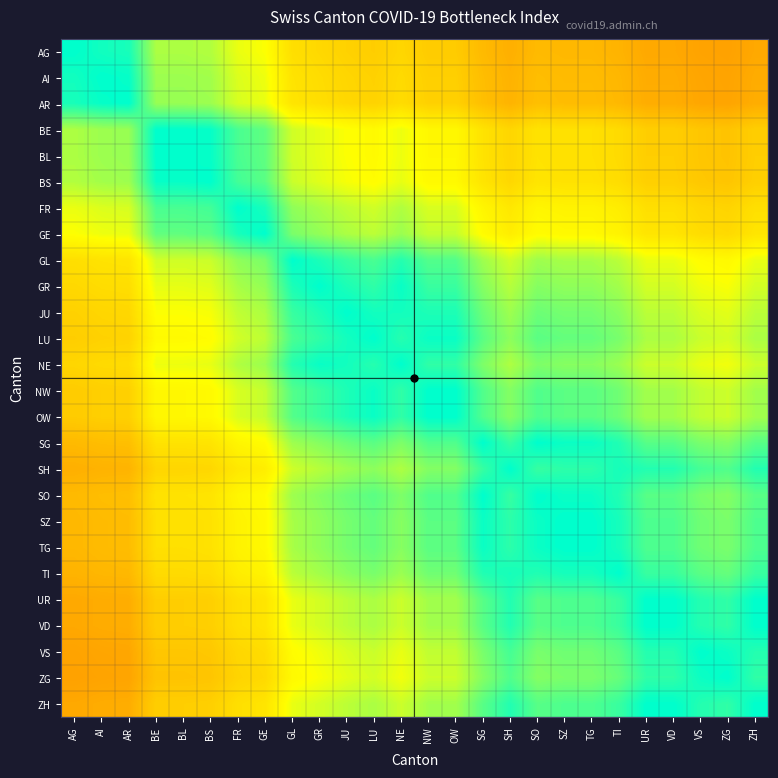

Reading left to right, transcribe all the data shown in this chart.

AG: AG=1.0	AI=1.0	AR=1.0	BE=0.8	BL=0.8	BS=0.8	FR=0.8	GE=0.8	GL=0.7	GR=0.6	JU=0.6	LU=0.6	NE=0.6	NW=0.6	OW=0.6	SG=0.6	SH=0.5	SO=0.6	SZ=0.6	TG=0.6	TI=0.5	UR=0.5	VD=0.5	VS=0.5	ZG=0.5	ZH=0.5
AI: AG=1.0	AI=1.0	AR=1.0	BE=0.8	BL=0.8	BS=0.8	FR=0.8	GE=0.8	GL=0.7	GR=0.7	JU=0.6	LU=0.6	NE=0.6	NW=0.6	OW=0.6	SG=0.6	SH=0.5	SO=0.6	SZ=0.6	TG=0.6	TI=0.5	UR=0.5	VD=0.5	VS=0.5	ZG=0.5	ZH=0.5
AR: AG=1.0	AI=1.0	AR=1.0	BE=0.9	BL=0.9	BS=0.8	FR=0.8	GE=0.8	GL=0.7	GR=0.7	JU=0.6	LU=0.6	NE=0.7	NW=0.6	OW=0.6	SG=0.6	SH=0.5	SO=0.6	SZ=0.6	TG=0.6	TI=0.6	UR=0.5	VD=0.5	VS=0.5	ZG=0.5	ZH=0.5
BE: AG=0.8	AI=0.8	AR=0.9	BE=1.0	BL=1.0	BS=1.0	FR=0.9	GE=0.9	GL=0.8	GR=0.8	JU=0.8	LU=0.7	NE=0.8	NW=0.7	OW=0.7	SG=0.7	SH=0.6	SO=0.7	SZ=0.7	TG=0.7	TI=0.6	UR=0.6	VD=0.6	VS=0.6	ZG=0.6	ZH=0.6
BL: AG=0.8	AI=0.8	AR=0.9	BE=1.0	BL=1.0	BS=1.0	FR=0.9	GE=0.9	GL=0.8	GR=0.8	JU=0.8	LU=0.7	NE=0.8	NW=0.7	OW=0.7	SG=0.7	SH=0.6	SO=0.7	SZ=0.7	TG=0.7	TI=0.6	UR=0.6	VD=0.6	VS=0.6	ZG=0.6	ZH=0.6
BS: AG=0.8	AI=0.8	AR=0.8	BE=1.0	BL=1.0	BS=1.0	FR=0.9	GE=0.9	GL=0.8	GR=0.8	JU=0.8	LU=0.7	NE=0.8	NW=0.7	OW=0.7	SG=0.7	SH=0.6	SO=0.7	SZ=0.7	TG=0.7	TI=0.7	UR=0.6	VD=0.6	VS=0.6	ZG=0.6	ZH=0.6
FR: AG=0.8	AI=0.8	AR=0.8	BE=0.9	BL=0.9	BS=0.9	FR=1.0	GE=1.0	GL=0.9	GR=0.8	JU=0.8	LU=0.8	NE=0.8	NW=0.8	OW=0.8	SG=0.7	SH=0.7	SO=0.7	SZ=0.7	TG=0.7	TI=0.7	UR=0.7	VD=0.7	VS=0.6	ZG=0.6	ZH=0.7
GE: AG=0.8	AI=0.8	AR=0.8	BE=0.9	BL=0.9	BS=0.9	FR=1.0	GE=1.0	GL=0.9	GR=0.9	JU=0.8	LU=0.8	NE=0.8	NW=0.8	OW=0.8	SG=0.7	SH=0.7	SO=0.7	SZ=0.7	TG=0.7	TI=0.7	UR=0.7	VD=0.7	VS=0.7	ZG=0.6	ZH=0.7
GL: AG=0.7	AI=0.7	AR=0.7	BE=0.8	BL=0.8	BS=0.8	FR=0.9	GE=0.9	GL=1.0	GR=1.0	JU=0.9	LU=0.9	NE=1.0	NW=0.9	OW=0.9	SG=0.8	SH=0.8	SO=0.8	SZ=0.8	TG=0.8	TI=0.8	UR=0.8	VD=0.8	VS=0.7	ZG=0.7	ZH=0.8
GR: AG=0.6	AI=0.7	AR=0.7	BE=0.8	BL=0.8	BS=0.8	FR=0.8	GE=0.9	GL=1.0	GR=1.0	JU=1.0	LU=1.0	NE=1.0	NW=0.9	OW=0.9	SG=0.9	SH=0.8	SO=0.9	SZ=0.9	TG=0.9	TI=0.8	UR=0.8	VD=0.8	VS=0.8	ZG=0.8	ZH=0.8
JU: AG=0.6	AI=0.6	AR=0.6	BE=0.8	BL=0.8	BS=0.8	FR=0.8	GE=0.8	GL=0.9	GR=1.0	JU=1.0	LU=1.0	NE=1.0	NW=1.0	OW=1.0	SG=0.9	SH=0.8	SO=0.9	SZ=0.9	TG=0.9	TI=0.9	UR=0.8	VD=0.8	VS=0.8	ZG=0.8	ZH=0.8
LU: AG=0.6	AI=0.6	AR=0.6	BE=0.7	BL=0.7	BS=0.7	FR=0.8	GE=0.8	GL=0.9	GR=1.0	JU=1.0	LU=1.0	NE=1.0	NW=1.0	OW=1.0	SG=0.9	SH=0.9	SO=0.9	SZ=0.9	TG=0.9	TI=0.9	UR=0.8	VD=0.8	VS=0.8	ZG=0.8	ZH=0.8
NE: AG=0.6	AI=0.6	AR=0.7	BE=0.8	BL=0.8	BS=0.8	FR=0.8	GE=0.8	GL=1.0	GR=1.0	JU=1.0	LU=1.0	NE=1.0	NW=1.0	OW=1.0	SG=0.9	SH=0.8	SO=0.9	SZ=0.9	TG=0.9	TI=0.8	UR=0.8	VD=0.8	VS=0.8	ZG=0.8	ZH=0.8
NW: AG=0.6	AI=0.6	AR=0.6	BE=0.7	BL=0.7	BS=0.7	FR=0.8	GE=0.8	GL=0.9	GR=0.9	JU=1.0	LU=1.0	NE=1.0	NW=1.0	OW=1.0	SG=0.9	SH=0.9	SO=0.9	SZ=0.9	TG=0.9	TI=0.9	UR=0.8	VD=0.8	VS=0.8	ZG=0.8	ZH=0.8
OW: AG=0.6	AI=0.6	AR=0.6	BE=0.7	BL=0.7	BS=0.7	FR=0.8	GE=0.8	GL=0.9	GR=0.9	JU=1.0	LU=1.0	NE=1.0	NW=1.0	OW=1.0	SG=0.9	SH=0.9	SO=0.9	SZ=0.9	TG=0.9	TI=0.9	UR=0.8	VD=0.8	VS=0.8	ZG=0.8	ZH=0.8
SG: AG=0.6	AI=0.6	AR=0.6	BE=0.7	BL=0.7	BS=0.7	FR=0.7	GE=0.7	GL=0.8	GR=0.9	JU=0.9	LU=0.9	NE=0.9	NW=0.9	OW=0.9	SG=1.0	SH=0.9	SO=1.0	SZ=1.0	TG=1.0	TI=1.0	UR=0.9	VD=0.9	VS=0.9	ZG=0.9	ZH=0.9
SH: AG=0.5	AI=0.5	AR=0.5	BE=0.6	BL=0.6	BS=0.6	FR=0.7	GE=0.7	GL=0.8	GR=0.8	JU=0.8	LU=0.9	NE=0.8	NW=0.9	OW=0.9	SG=0.9	SH=1.0	SO=0.9	SZ=1.0	TG=1.0	TI=1.0	UR=1.0	VD=1.0	VS=0.9	ZG=0.9	ZH=1.0
SO: AG=0.6	AI=0.6	AR=0.6	BE=0.7	BL=0.7	BS=0.7	FR=0.7	GE=0.7	GL=0.8	GR=0.9	JU=0.9	LU=0.9	NE=0.9	NW=0.9	OW=0.9	SG=1.0	SH=0.9	SO=1.0	SZ=1.0	TG=1.0	TI=1.0	UR=0.9	VD=0.9	VS=0.9	ZG=0.9	ZH=0.9
SZ: AG=0.6	AI=0.6	AR=0.6	BE=0.7	BL=0.7	BS=0.7	FR=0.7	GE=0.7	GL=0.8	GR=0.9	JU=0.9	LU=0.9	NE=0.9	NW=0.9	OW=0.9	SG=1.0	SH=1.0	SO=1.0	SZ=1.0	TG=1.0	TI=1.0	UR=0.9	VD=0.9	VS=0.9	ZG=0.9	ZH=0.9
TG: AG=0.6	AI=0.6	AR=0.6	BE=0.7	BL=0.7	BS=0.7	FR=0.7	GE=0.7	GL=0.8	GR=0.9	JU=0.9	LU=0.9	NE=0.9	NW=0.9	OW=0.9	SG=1.0	SH=1.0	SO=1.0	SZ=1.0	TG=1.0	TI=1.0	UR=0.9	VD=0.9	VS=0.9	ZG=0.9	ZH=0.9
TI: AG=0.5	AI=0.5	AR=0.6	BE=0.6	BL=0.6	BS=0.7	FR=0.7	GE=0.7	GL=0.8	GR=0.8	JU=0.9	LU=0.9	NE=0.8	NW=0.9	OW=0.9	SG=1.0	SH=1.0	SO=1.0	SZ=1.0	TG=1.0	TI=1.0	UR=0.9	VD=0.9	VS=0.9	ZG=0.9	ZH=0.9
UR: AG=0.5	AI=0.5	AR=0.5	BE=0.6	BL=0.6	BS=0.6	FR=0.7	GE=0.7	GL=0.8	GR=0.8	JU=0.8	LU=0.8	NE=0.8	NW=0.8	OW=0.8	SG=0.9	SH=1.0	SO=0.9	SZ=0.9	TG=0.9	TI=0.9	UR=1.0	VD=1.0	VS=1.0	ZG=1.0	ZH=1.0
VD: AG=0.5	AI=0.5	AR=0.5	BE=0.6	BL=0.6	BS=0.6	FR=0.7	GE=0.7	GL=0.8	GR=0.8	JU=0.8	LU=0.8	NE=0.8	NW=0.8	OW=0.8	SG=0.9	SH=1.0	SO=0.9	SZ=0.9	TG=0.9	TI=0.9	UR=1.0	VD=1.0	VS=1.0	ZG=1.0	ZH=1.0
VS: AG=0.5	AI=0.5	AR=0.5	BE=0.6	BL=0.6	BS=0.6	FR=0.6	GE=0.7	GL=0.7	GR=0.8	JU=0.8	LU=0.8	NE=0.8	NW=0.8	OW=0.8	SG=0.9	SH=0.9	SO=0.9	SZ=0.9	TG=0.9	TI=0.9	UR=1.0	VD=1.0	VS=1.0	ZG=1.0	ZH=1.0
ZG: AG=0.5	AI=0.5	AR=0.5	BE=0.6	BL=0.6	BS=0.6	FR=0.6	GE=0.6	GL=0.7	GR=0.8	JU=0.8	LU=0.8	NE=0.8	NW=0.8	OW=0.8	SG=0.9	SH=0.9	SO=0.9	SZ=0.9	TG=0.9	TI=0.9	UR=1.0	VD=1.0	VS=1.0	ZG=1.0	ZH=1.0
ZH: AG=0.5	AI=0.5	AR=0.5	BE=0.6	BL=0.6	BS=0.6	FR=0.7	GE=0.7	GL=0.8	GR=0.8	JU=0.8	LU=0.8	NE=0.8	NW=0.8	OW=0.8	SG=0.9	SH=1.0	SO=0.9	SZ=0.9	TG=0.9	TI=0.9	UR=1.0	VD=1.0	VS=1.0	ZG=1.0	ZH=1.0